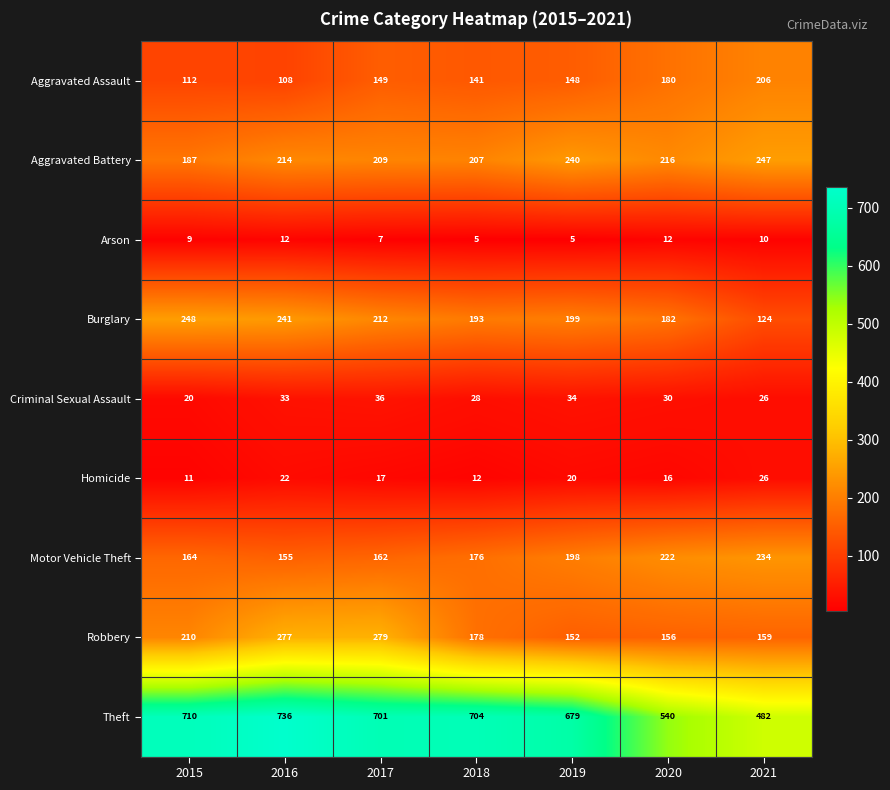

List the series in order of their peak value, highest first.

Theft, Robbery, Burglary, Aggravated Battery, Motor Vehicle Theft, Aggravated Assault, Criminal Sexual Assault, Homicide, Arson